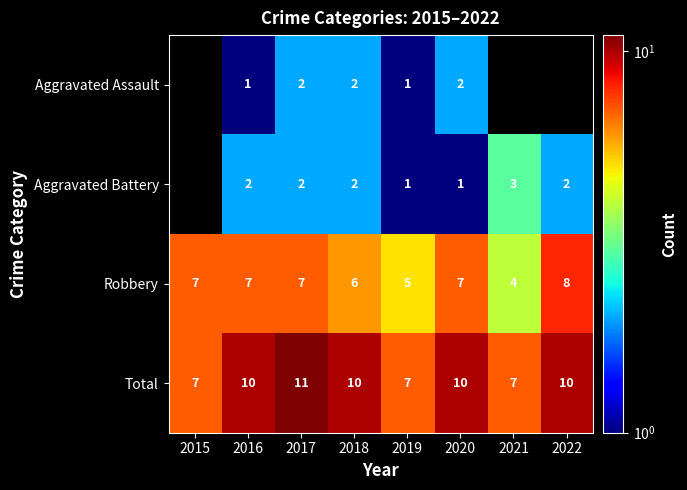

Is the value of Robbery at 2022 greater than the value of Aggravated Assault at 2016?

Yes